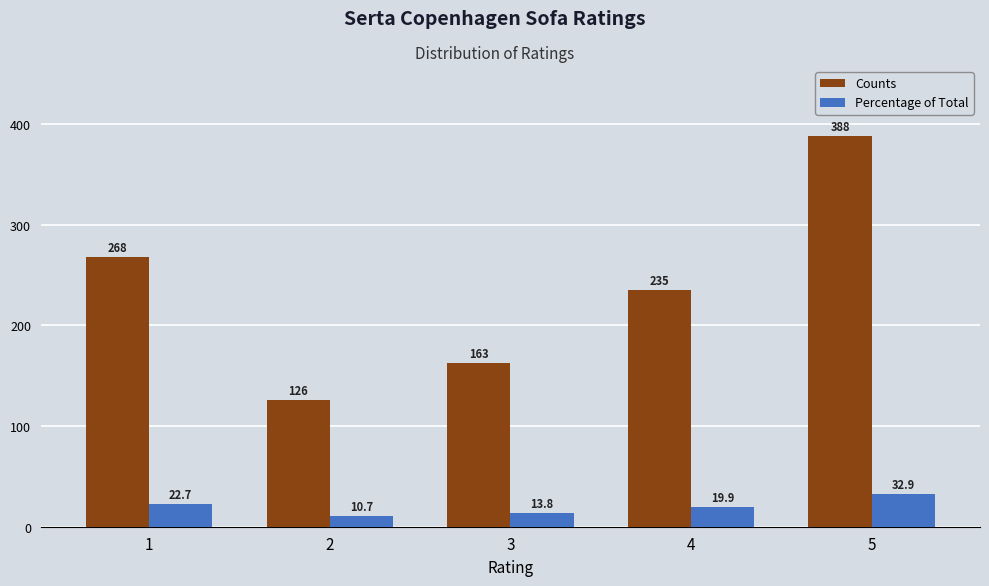

Reading left to right, what are all the values shown in this chart?

Counts: 268.0	126.0	163.0	235.0	388.0
Percentage of Total: 22.7	10.7	13.8	19.9	32.9